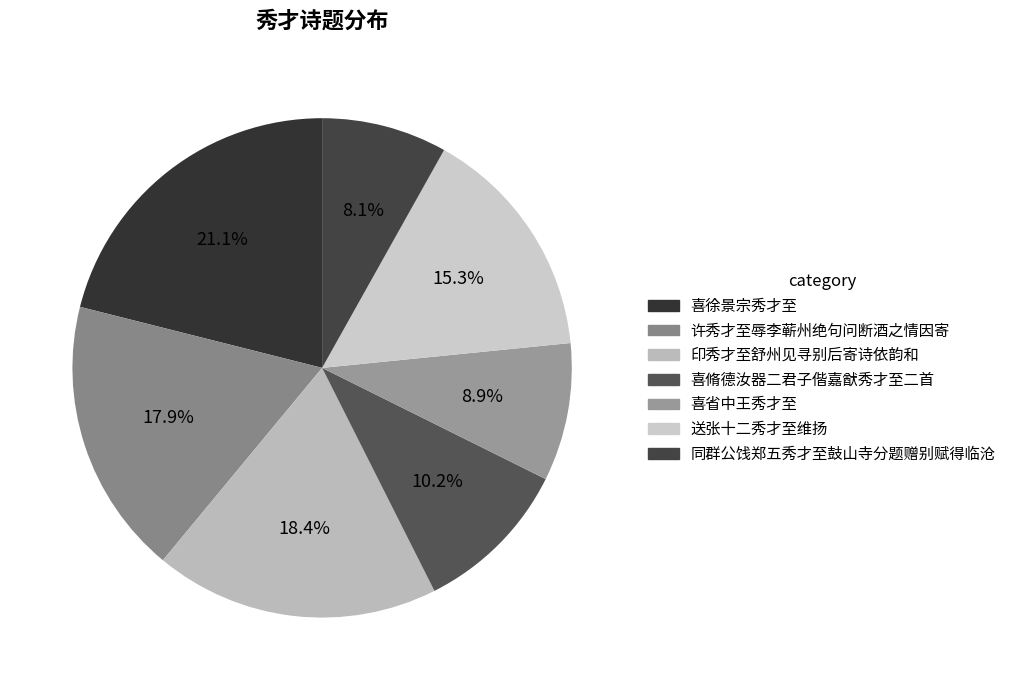

The 喜徐景宗秀才至 slice represents 11% of the pie. True or false?

False